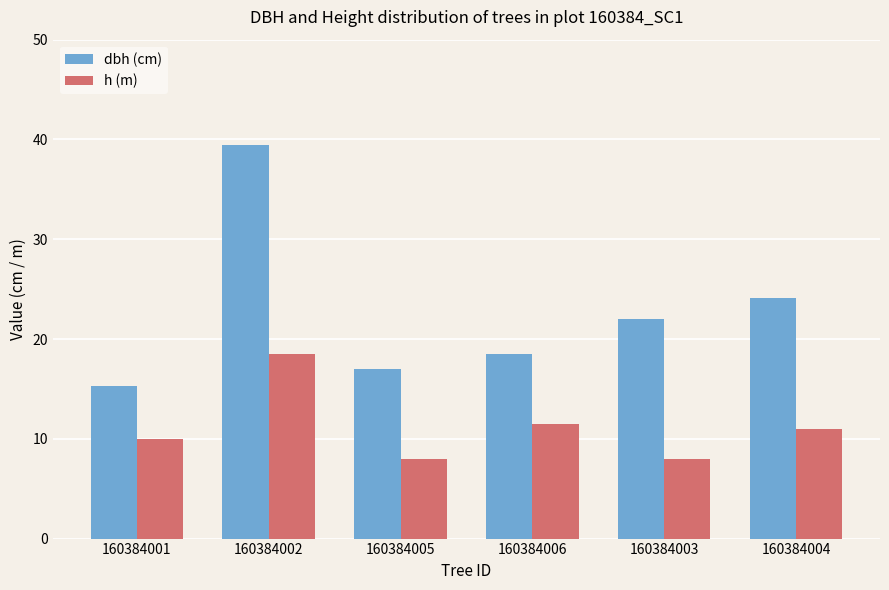

At which category is the sum across all series the highest?

160384002